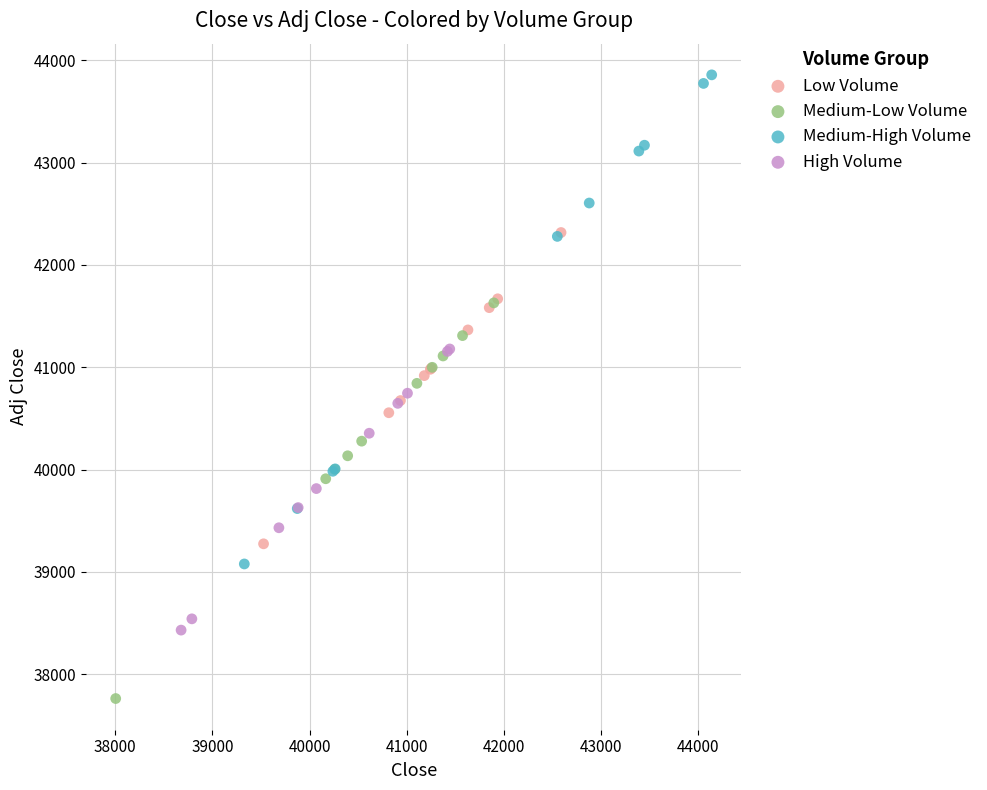

Which series reaches the minimum Y coordinate?

Medium-Low Volume